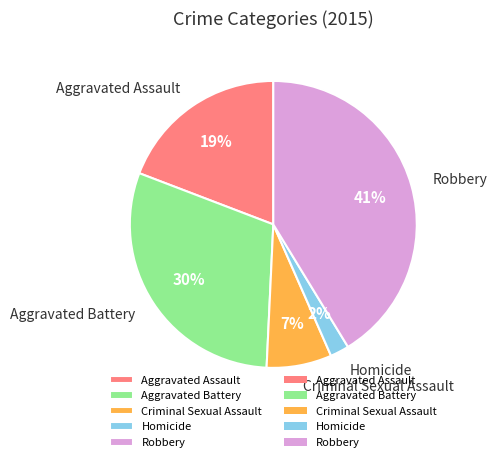

What is the smallest slice in the pie chart?

Homicide